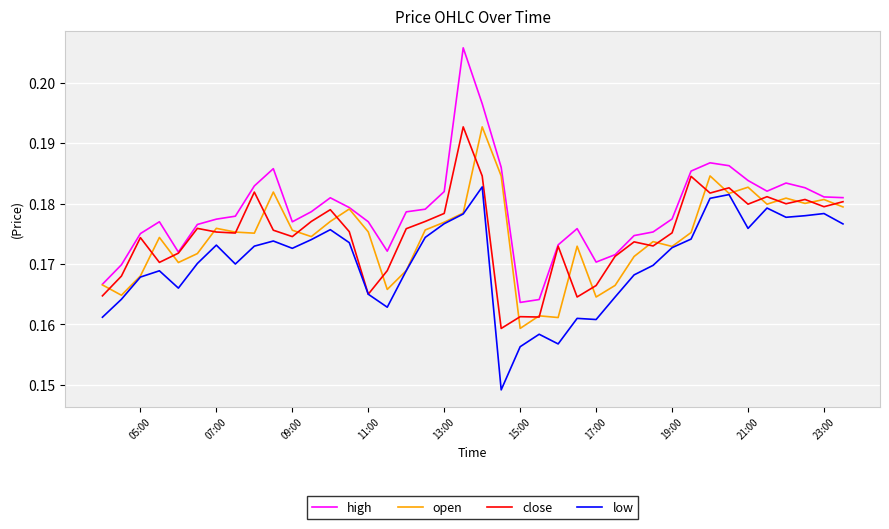

True or false: open and close intersect in this chart.

True